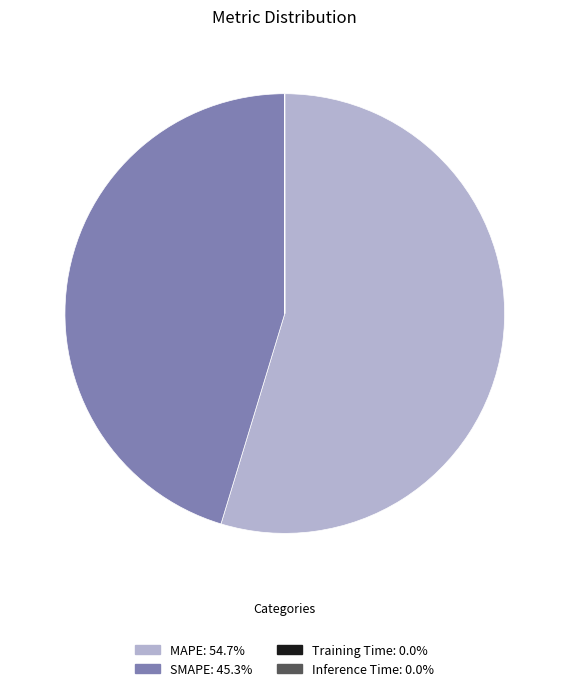

Which slice is the largest?

MAPE